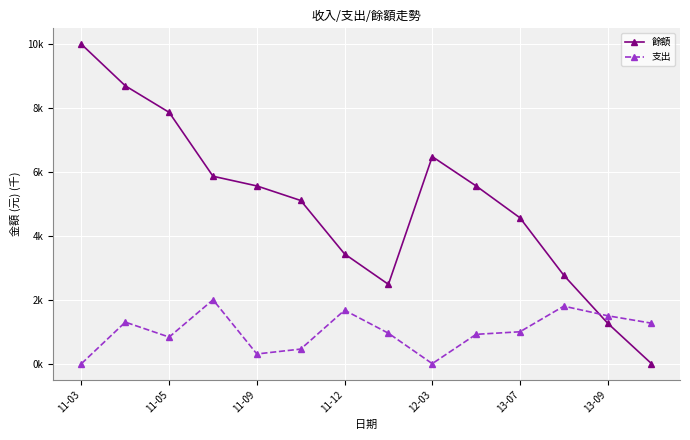

What are all the series names shown in the legend?

餘額, 支出